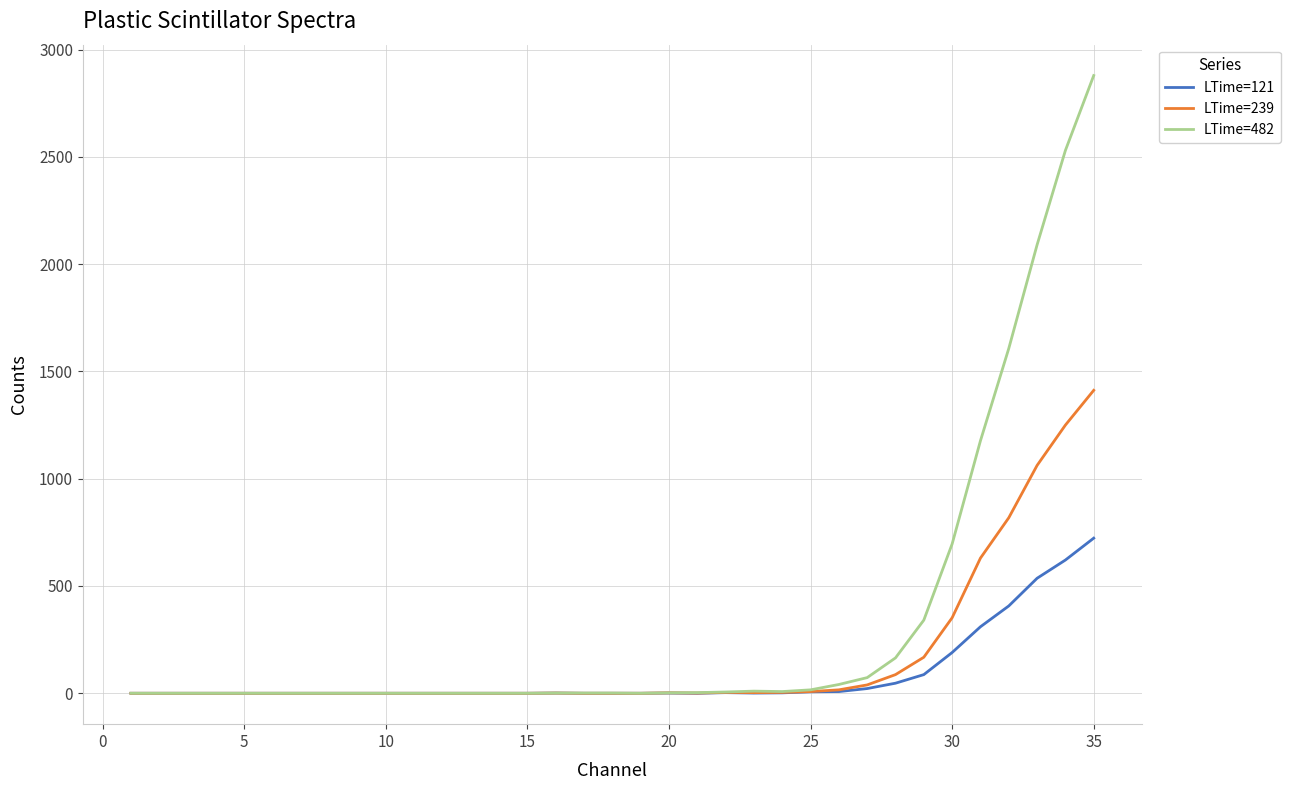

Rank the series by their maximum value, from lowest to highest.

LTime=121, LTime=239, LTime=482